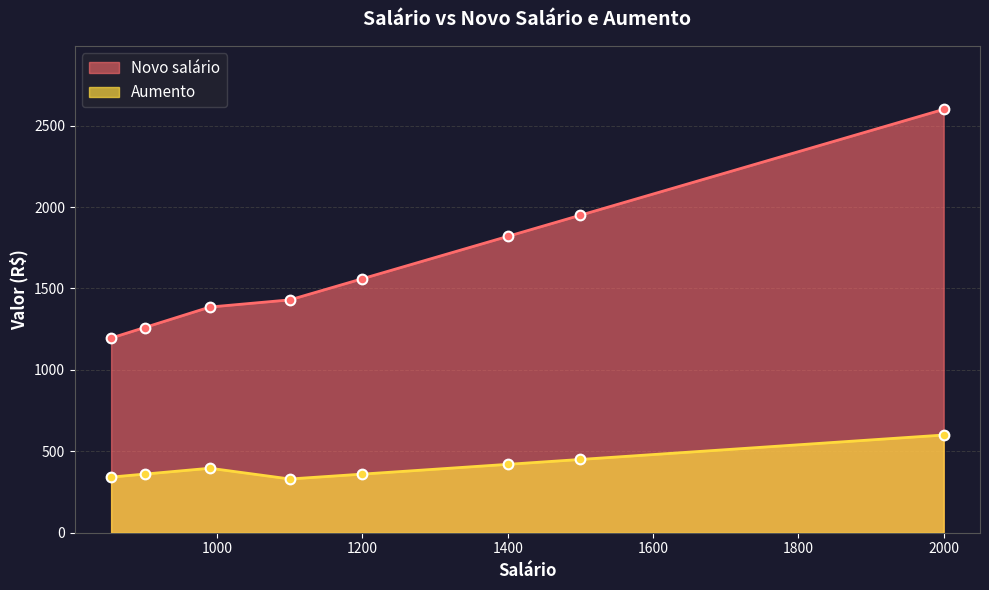

Which series has the widest spread of values?

Novo salário